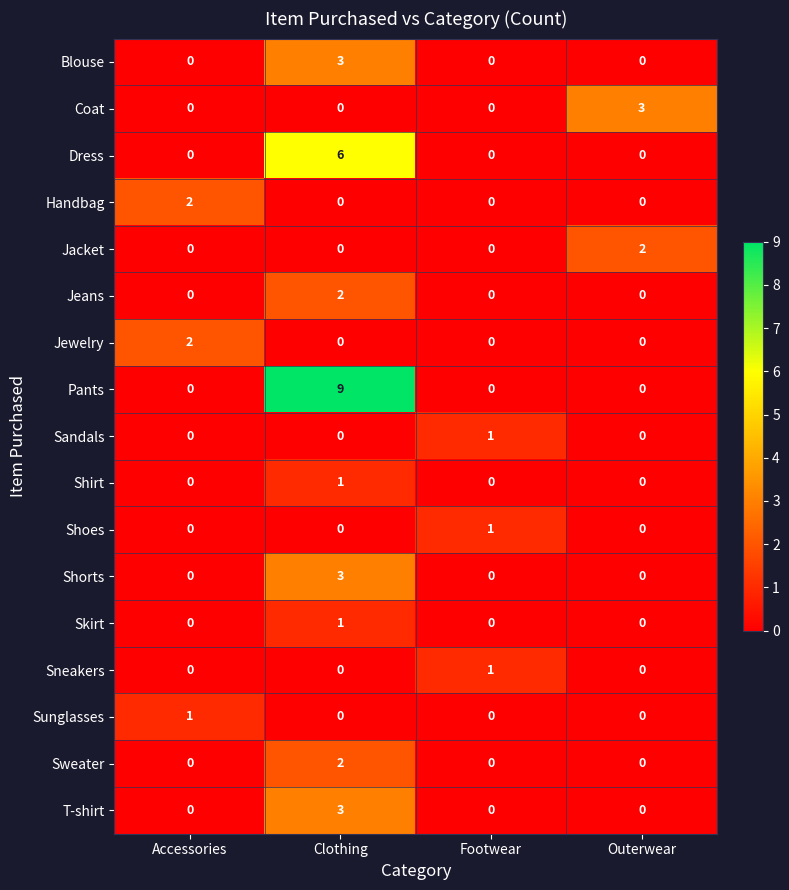

Which series changed the most between Clothing and Outerwear?

Pants